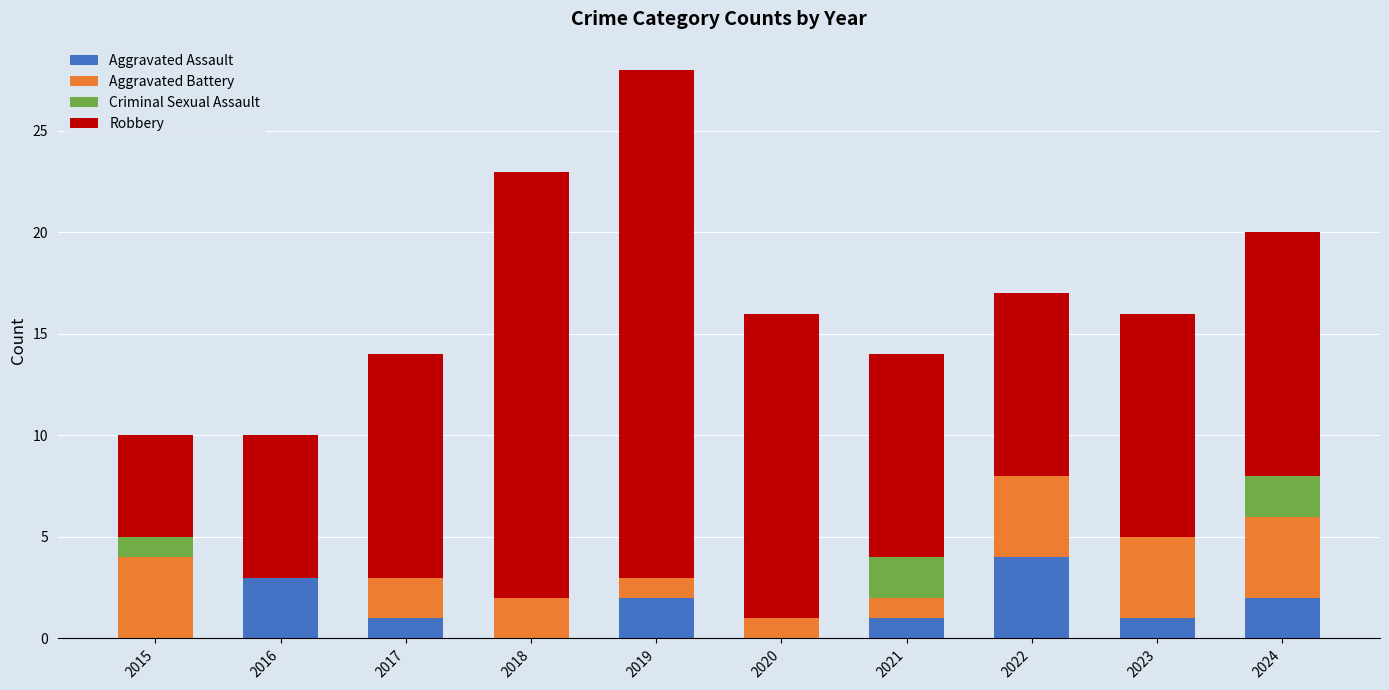

How many distinct data groups are displayed?

4